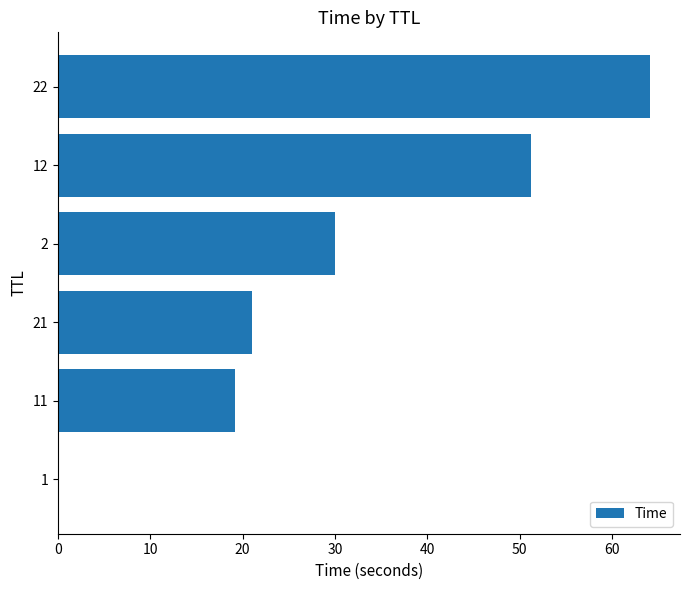

What is the sum of all values?

185.6